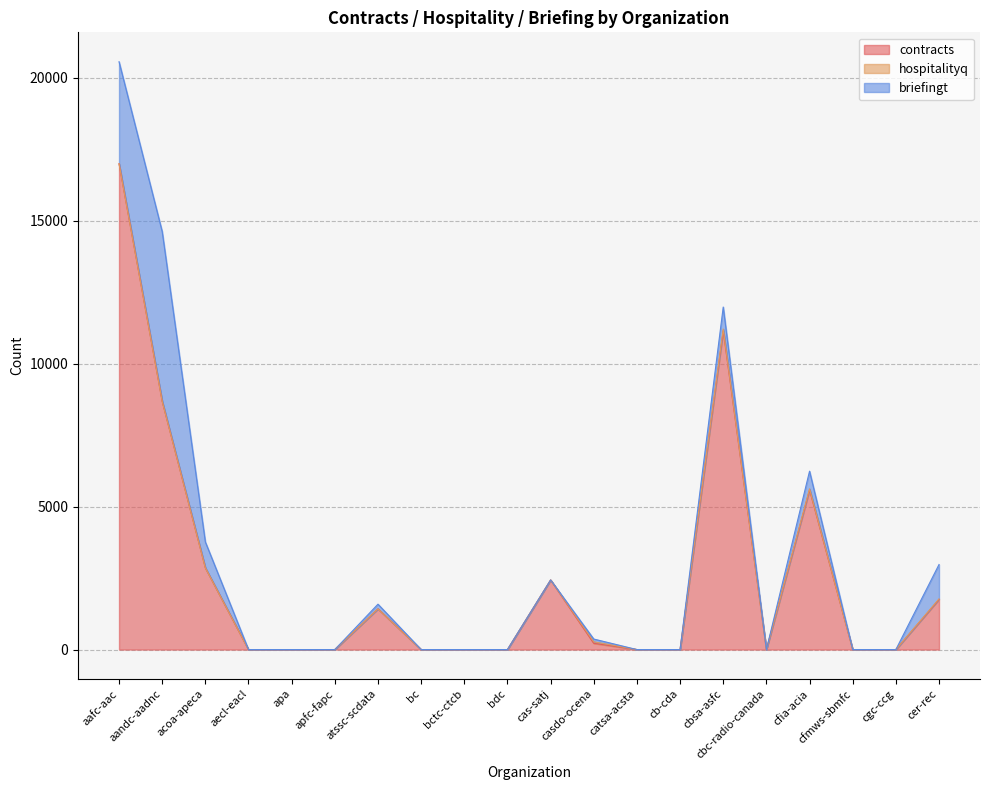

Reading right to left, what are all the values shown in this chart?

contracts: 1753	0	0	5583	0	11146	0	0	219	2433	0	0	0	1424	0	0	0	2857	8678	16988
hospitalityq: 18	0	0	36	0	61	0	0	53	0	0	0	0	0	0	0	0	0	1	0
briefingt: 1202	0	0	618	0	769	0	0	96	0	0	0	0	163	0	0	0	905	5936	3565